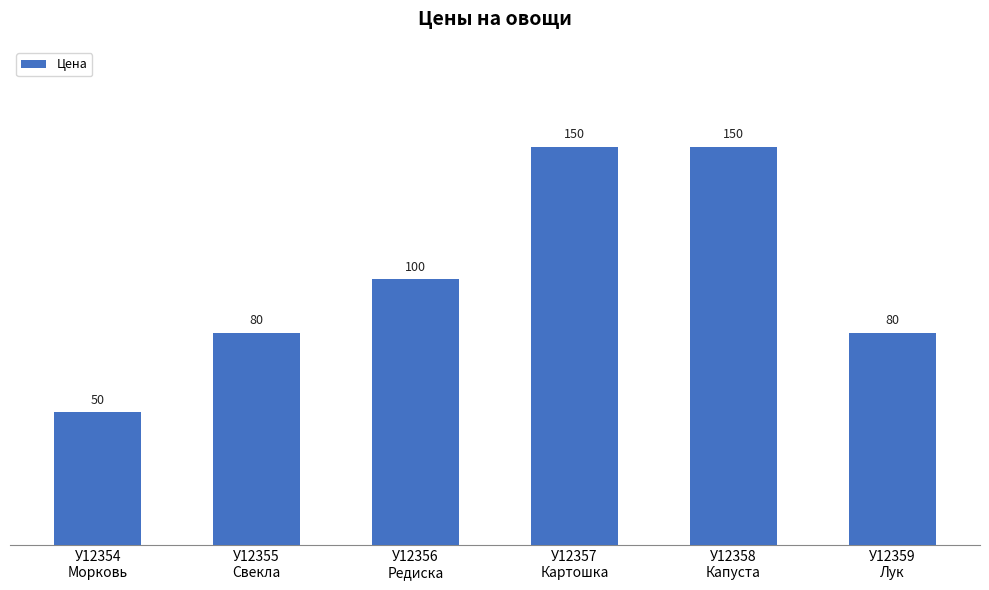

Which label corresponds to the smallest value in the chart?

У12354
Морковь